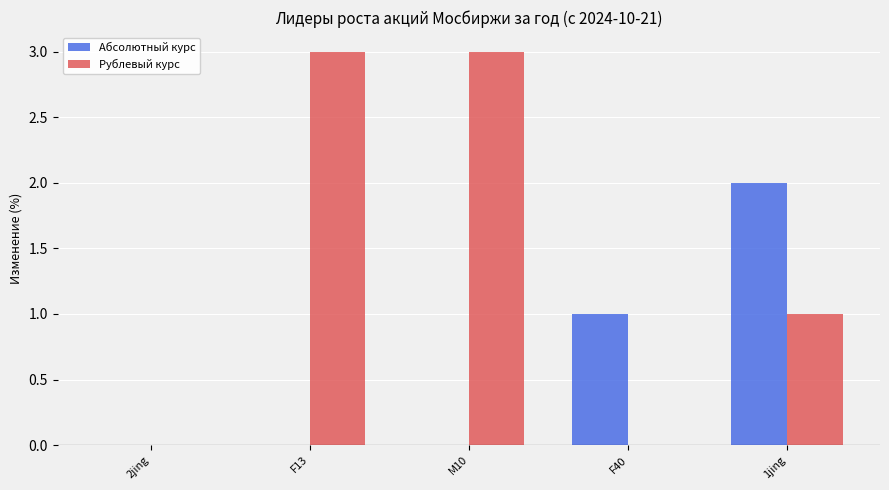

What is the maximum value shown in the chart?

3